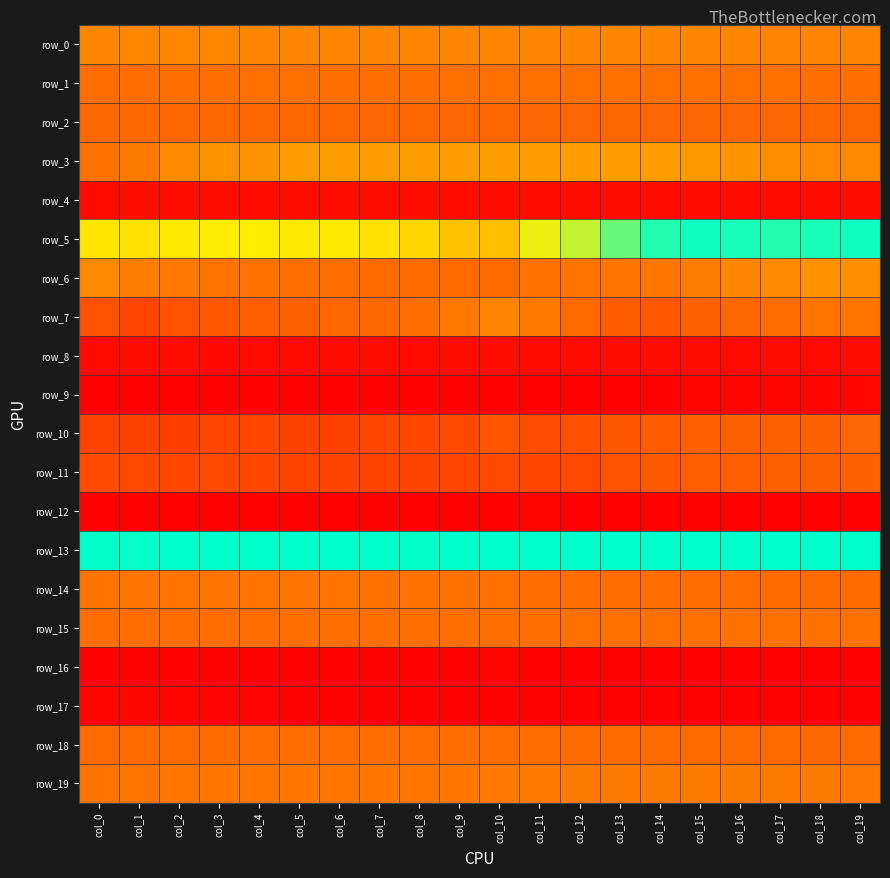

Reading left to right, extract all data points from this chart.

row_0: col_0=0.1	col_1=0.1	col_2=0.1	col_3=0.1	col_4=0.1	col_5=0.1	col_6=0.1	col_7=0.1	col_8=0.1	col_9=0.1	col_10=0.1	col_11=0.1	col_12=0.1	col_13=0.1	col_14=0.1	col_15=0.1	col_16=0.1	col_17=0.1	col_18=0.1	col_19=0.1
row_1: col_0=0.0	col_1=0.0	col_2=0.0	col_3=0.0	col_4=0.0	col_5=0.0	col_6=0.0	col_7=0.0	col_8=0.0	col_9=0.0	col_10=0.0	col_11=0.0	col_12=0.0	col_13=0.0	col_14=0.0	col_15=0.0	col_16=0.0	col_17=0.0	col_18=0.0	col_19=0.0
row_2: col_0=-0.0	col_1=-0.0	col_2=-0.0	col_3=-0.0	col_4=-0.0	col_5=-0.0	col_6=-0.0	col_7=-0.0	col_8=-0.0	col_9=-0.0	col_10=-0.0	col_11=-0.0	col_12=-0.0	col_13=-0.0	col_14=-0.0	col_15=-0.0	col_16=-0.0	col_17=-0.0	col_18=-0.0	col_19=-0.0
row_3: col_0=0.0	col_1=0.0	col_2=0.1	col_3=0.1	col_4=0.1	col_5=0.1	col_6=0.1	col_7=0.1	col_8=0.1	col_9=0.1	col_10=0.1	col_11=0.1	col_12=0.1	col_13=0.1	col_14=0.1	col_15=0.1	col_16=0.1	col_17=0.1	col_18=0.1	col_19=0.1
row_4: col_0=0.9	col_1=0.9	col_2=0.9	col_3=0.9	col_4=0.9	col_5=0.9	col_6=0.9	col_7=0.9	col_8=0.9	col_9=0.9	col_10=0.9	col_11=0.9	col_12=0.9	col_13=0.9	col_14=0.9	col_15=0.9	col_16=0.9	col_17=0.9	col_18=0.9	col_19=0.9
row_5: col_0=0.2	col_1=0.2	col_2=0.2	col_3=0.2	col_4=0.2	col_5=0.2	col_6=0.2	col_7=0.2	col_8=0.2	col_9=0.2	col_10=0.2	col_11=0.2	col_12=0.3	col_13=0.3	col_14=0.3	col_15=0.3	col_16=0.3	col_17=0.3	col_18=0.3	col_19=0.3
row_6: col_0=0.1	col_1=0.1	col_2=0.0	col_3=0.0	col_4=0.0	col_5=0.0	col_6=0.0	col_7=0.0	col_8=0.0	col_9=0.0	col_10=0.0	col_11=0.0	col_12=0.0	col_13=0.0	col_14=0.0	col_15=0.0	col_16=0.1	col_17=0.1	col_18=0.1	col_19=0.1
row_7: col_0=-0.0	col_1=-0.1	col_2=-0.1	col_3=-0.0	col_4=-0.0	col_5=-0.0	col_6=-0.0	col_7=-0.0	col_8=0.0	col_9=0.0	col_10=0.1	col_11=0.0	col_12=0.0	col_13=-0.0	col_14=-0.0	col_15=-0.0	col_16=0.0	col_17=0.0	col_18=0.0	col_19=0.0
row_8: col_0=0.9	col_1=0.9	col_2=0.9	col_3=0.9	col_4=0.9	col_5=0.9	col_6=0.9	col_7=0.9	col_8=0.9	col_9=0.9	col_10=0.9	col_11=0.9	col_12=0.9	col_13=0.9	col_14=0.9	col_15=0.9	col_16=0.9	col_17=0.9	col_18=0.9	col_19=0.9
row_9: col_0=-0.3	col_1=-0.3	col_2=-0.3	col_3=-0.3	col_4=-0.3	col_5=-0.3	col_6=-0.3	col_7=-0.3	col_8=-0.3	col_9=-0.3	col_10=-0.3	col_11=-0.3	col_12=-0.3	col_13=-0.3	col_14=-0.3	col_15=-0.3	col_16=-0.3	col_17=-0.3	col_18=-0.3	col_19=-0.3
row_10: col_0=-0.1	col_1=-0.1	col_2=-0.1	col_3=-0.1	col_4=-0.1	col_5=-0.1	col_6=-0.1	col_7=-0.1	col_8=-0.1	col_9=-0.1	col_10=-0.0	col_11=-0.1	col_12=-0.1	col_13=-0.0	col_14=-0.0	col_15=-0.0	col_16=-0.0	col_17=-0.0	col_18=-0.0	col_19=-0.0
row_11: col_0=-0.1	col_1=-0.1	col_2=-0.1	col_3=-0.1	col_4=-0.1	col_5=-0.1	col_6=-0.1	col_7=-0.1	col_8=-0.1	col_9=-0.1	col_10=-0.1	col_11=-0.1	col_12=-0.1	col_13=-0.1	col_14=-0.0	col_15=-0.0	col_16=-0.0	col_17=-0.0	col_18=-0.0	col_19=-0.0
row_12: col_0=0.9	col_1=0.9	col_2=0.9	col_3=0.9	col_4=0.9	col_5=0.9	col_6=0.9	col_7=0.9	col_8=0.9	col_9=0.9	col_10=0.9	col_11=0.9	col_12=0.9	col_13=0.9	col_14=0.9	col_15=0.9	col_16=0.9	col_17=0.9	col_18=0.9	col_19=0.9
row_13: col_0=0.3	col_1=0.3	col_2=0.3	col_3=0.3	col_4=0.3	col_5=0.3	col_6=0.3	col_7=0.3	col_8=0.3	col_9=0.3	col_10=0.3	col_11=0.3	col_12=0.3	col_13=0.3	col_14=0.3	col_15=0.3	col_16=0.3	col_17=0.3	col_18=0.3	col_19=0.3
row_14: col_0=0.0	col_1=0.0	col_2=0.0	col_3=0.0	col_4=0.0	col_5=0.0	col_6=0.0	col_7=0.0	col_8=0.0	col_9=0.0	col_10=0.0	col_11=0.0	col_12=0.0	col_13=0.0	col_14=0.0	col_15=0.0	col_16=0.0	col_17=0.0	col_18=0.0	col_19=0.0
row_15: col_0=0.0	col_1=0.0	col_2=0.0	col_3=0.0	col_4=0.0	col_5=0.0	col_6=0.0	col_7=0.0	col_8=0.0	col_9=0.0	col_10=0.0	col_11=0.0	col_12=0.0	col_13=0.0	col_14=0.0	col_15=0.0	col_16=0.0	col_17=0.0	col_18=0.0	col_19=0.0
row_16: col_0=0.9	col_1=0.9	col_2=0.9	col_3=0.9	col_4=0.9	col_5=0.9	col_6=0.9	col_7=0.9	col_8=0.9	col_9=0.9	col_10=0.9	col_11=0.9	col_12=0.9	col_13=0.9	col_14=0.9	col_15=0.9	col_16=0.9	col_17=0.9	col_18=0.9	col_19=0.9
row_17: col_0=-0.3	col_1=-0.3	col_2=-0.3	col_3=-0.3	col_4=-0.3	col_5=-0.3	col_6=-0.3	col_7=-0.3	col_8=-0.3	col_9=-0.3	col_10=-0.3	col_11=-0.3	col_12=-0.3	col_13=-0.3	col_14=-0.3	col_15=-0.3	col_16=-0.3	col_17=-0.3	col_18=-0.3	col_19=-0.3
row_18: col_0=0.0	col_1=0.0	col_2=0.0	col_3=0.0	col_4=0.0	col_5=0.0	col_6=0.0	col_7=0.0	col_8=0.0	col_9=0.0	col_10=0.0	col_11=0.0	col_12=0.0	col_13=0.0	col_14=0.0	col_15=0.0	col_16=0.0	col_17=0.0	col_18=0.0	col_19=0.0
row_19: col_0=0.0	col_1=0.0	col_2=0.0	col_3=0.0	col_4=0.0	col_5=0.0	col_6=0.0	col_7=0.0	col_8=0.0	col_9=0.0	col_10=0.0	col_11=0.0	col_12=0.0	col_13=0.0	col_14=0.0	col_15=0.0	col_16=0.0	col_17=0.0	col_18=0.0	col_19=0.0